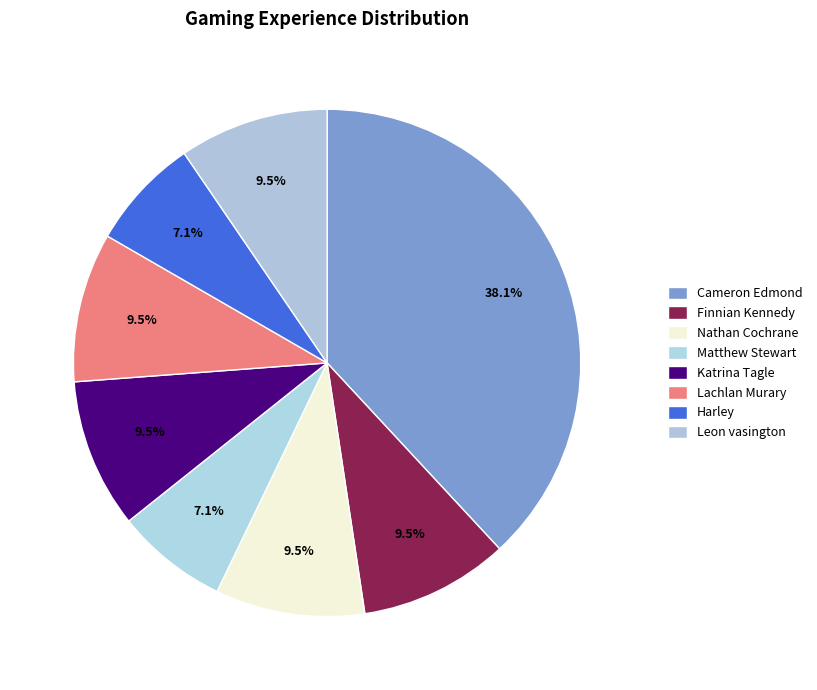

Count the number of slices in the pie.

8